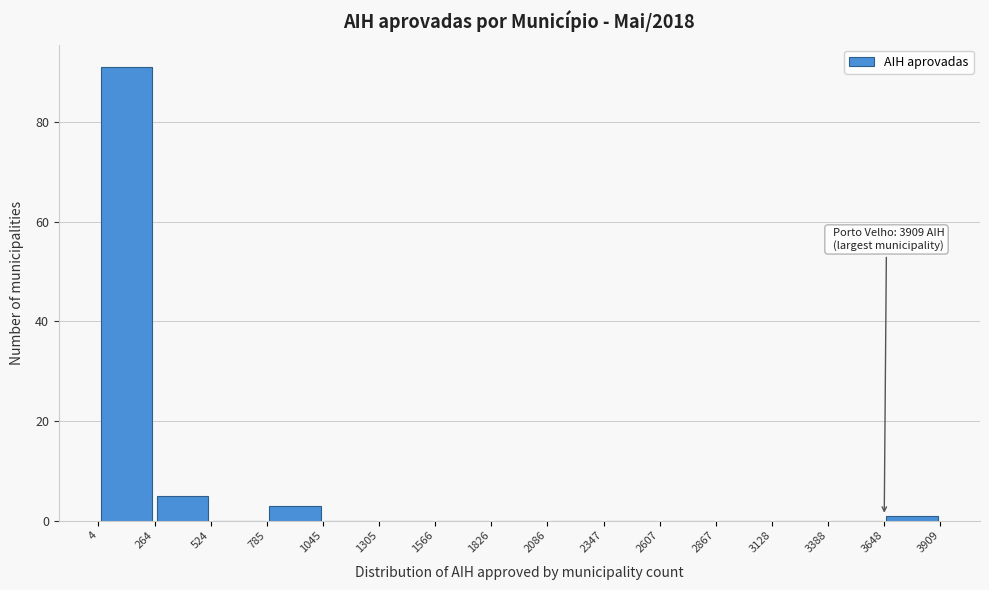

Over which range of the x-axis is the bar tallest?

4 to 264